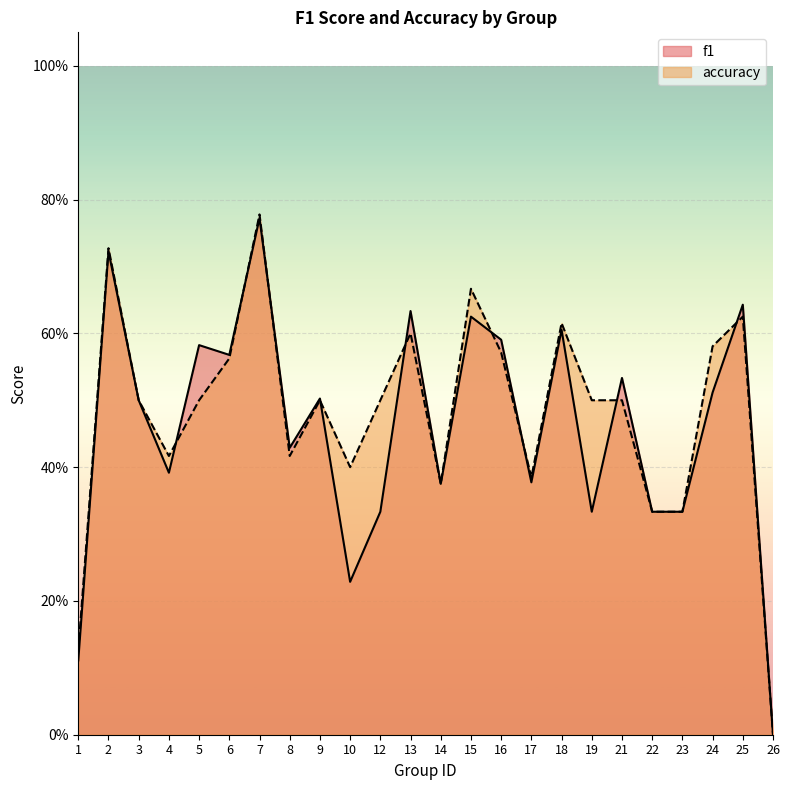

True or false: f1 and accuracy cross at least once.

True